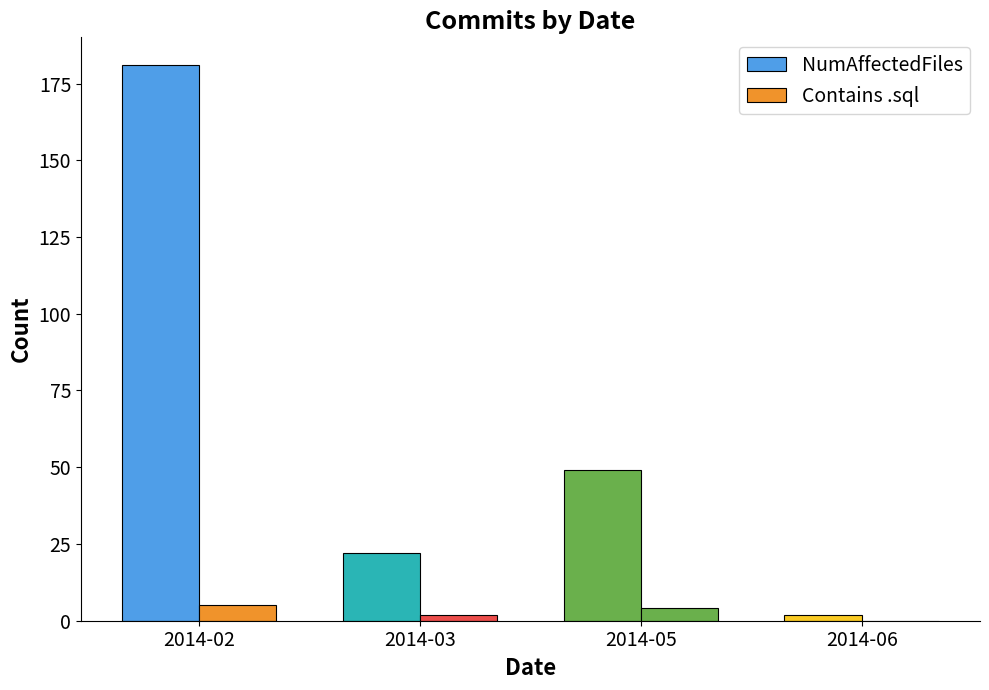

Reading left to right, what are all the values shown in this chart?

NumAffectedFiles: 2014-02=181	2014-03=22	2014-05=49	2014-06=2
Contains .sql: 2014-02=5	2014-03=2	2014-05=4	2014-06=0